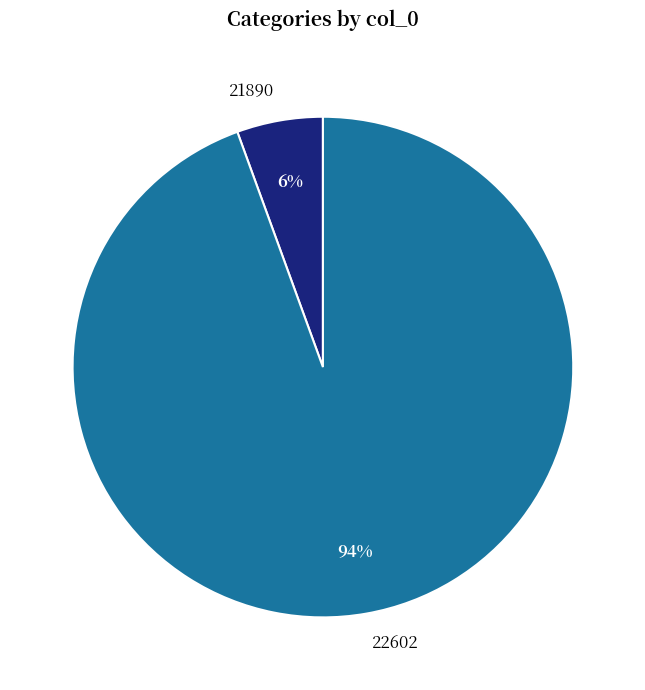

Does 22602 account for over 50% of the chart?

Yes